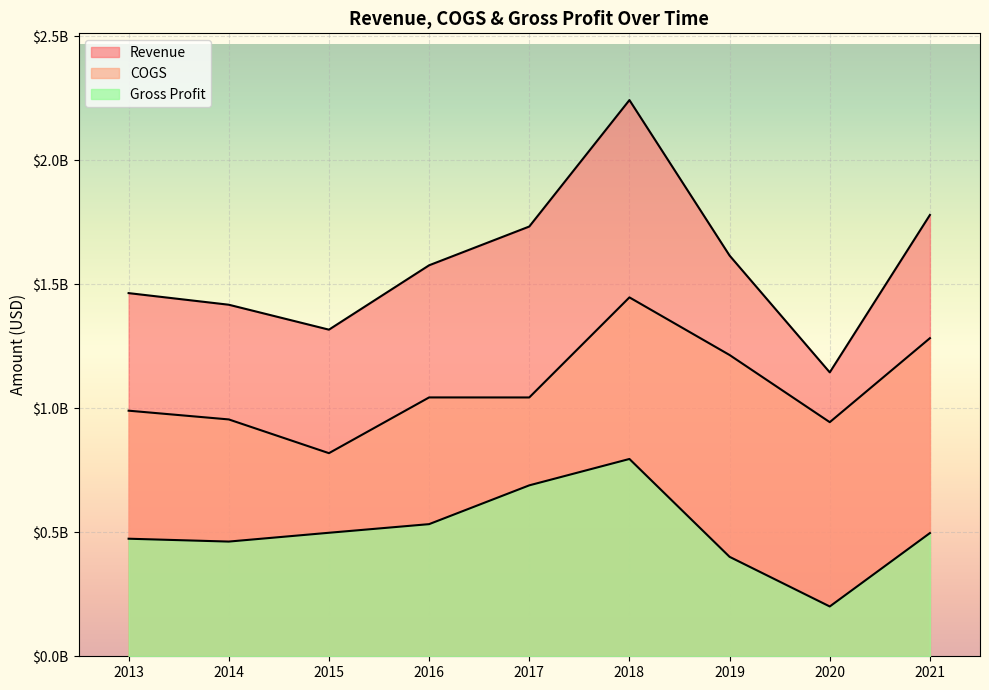

Is it true that Gross Profit equals 532625000 at 2016?

True